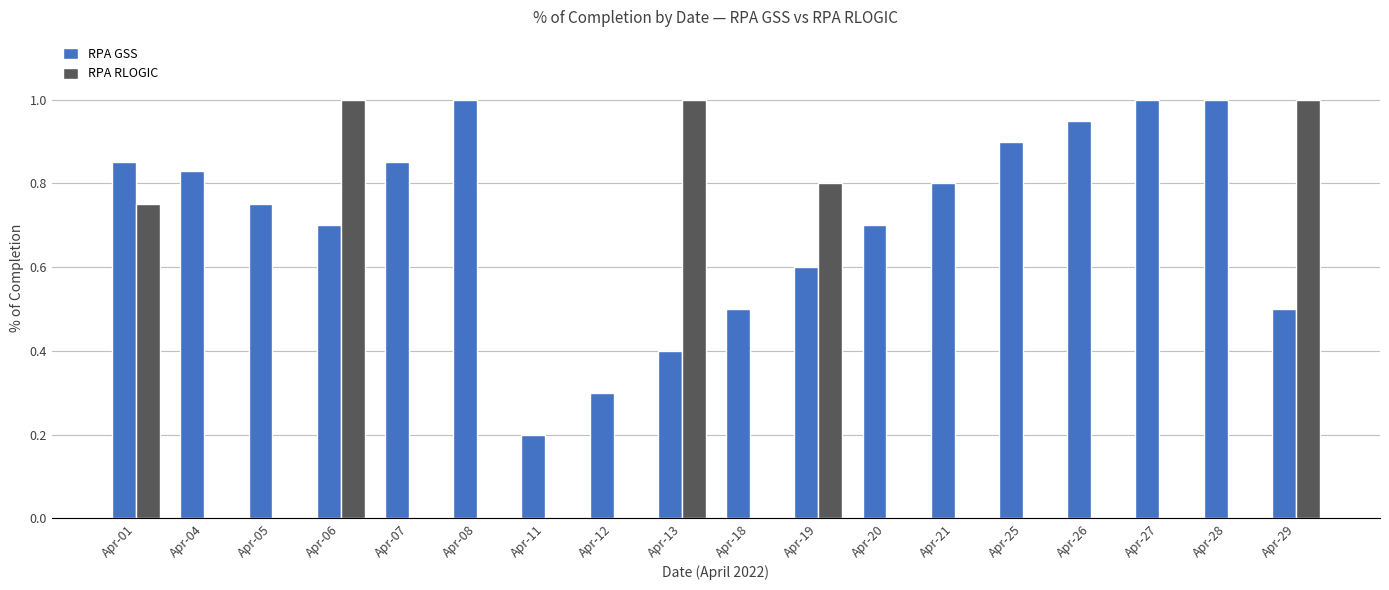

Which series has the largest range (max minus min)?

RPA RLOGIC